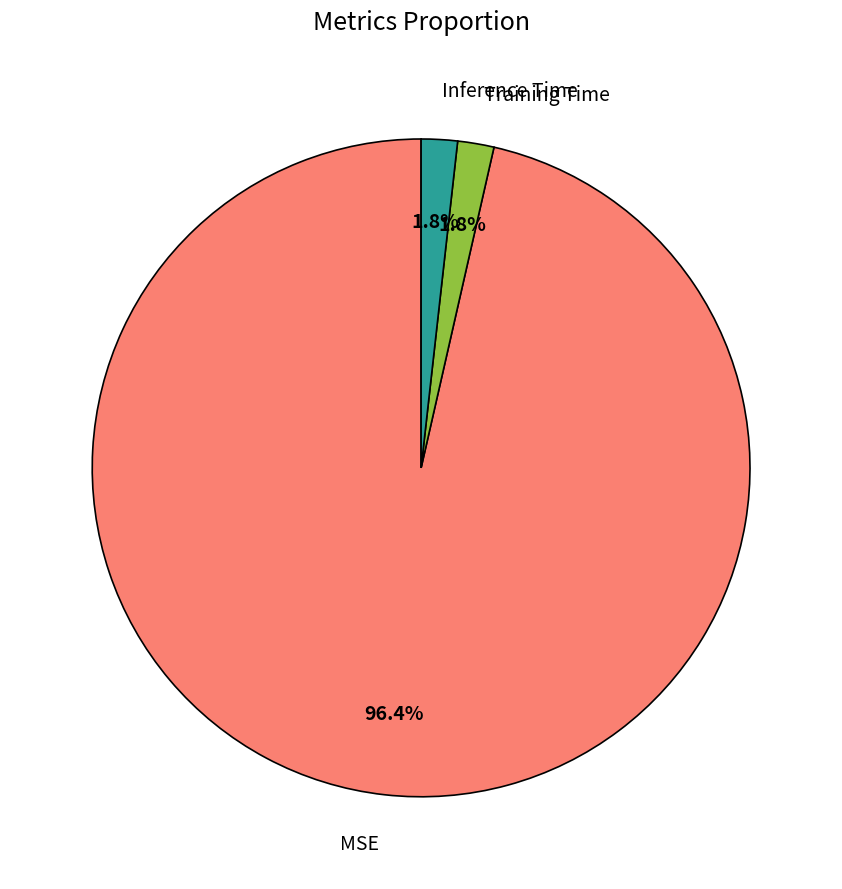

Is there a majority slice in this chart?

Yes